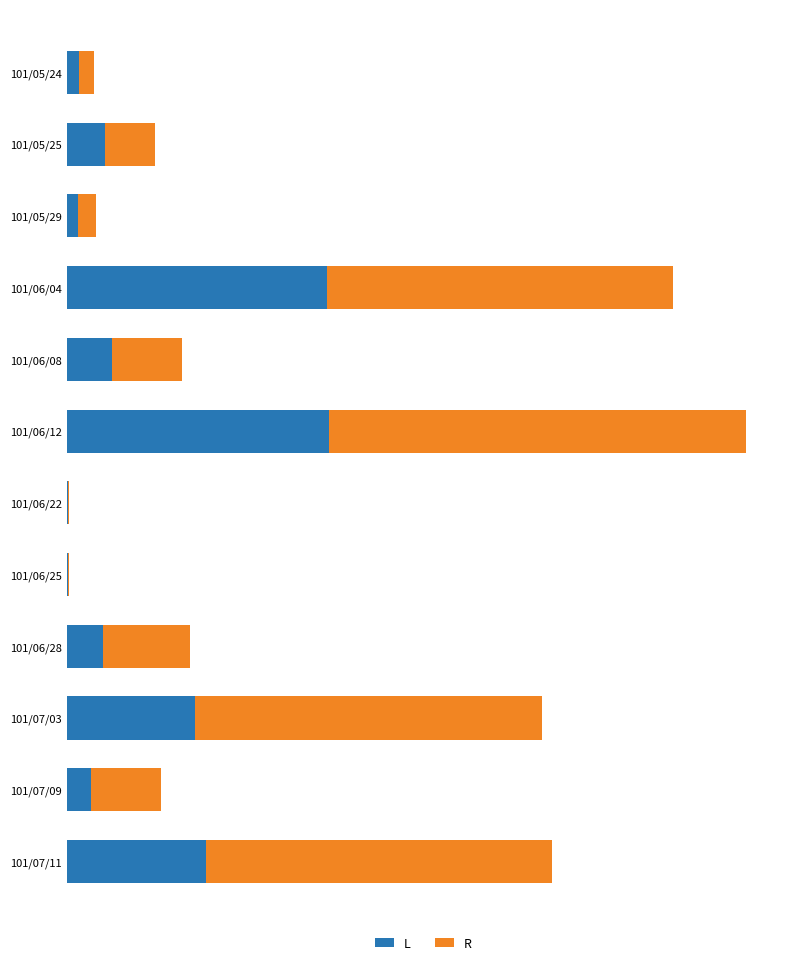

What are all the series names shown in the legend?

L, R